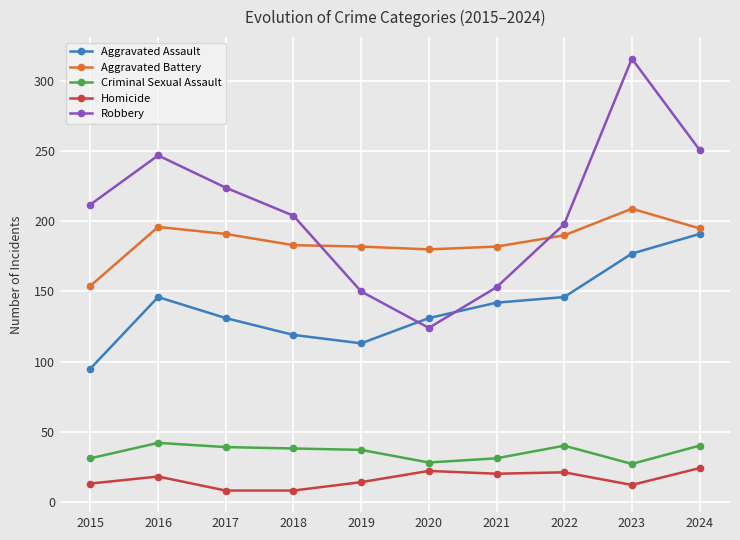

What is the greatest value displayed?

316